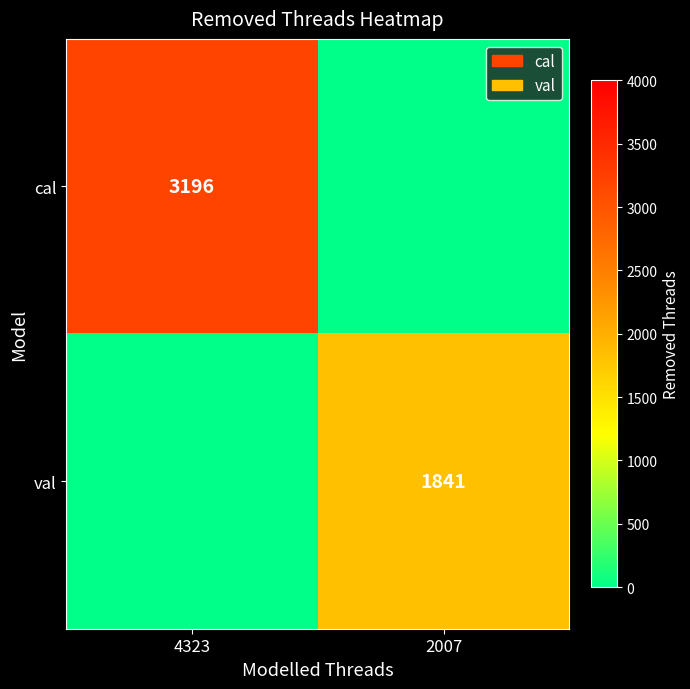

Is it true that cal equals 4369 at 4323?

False